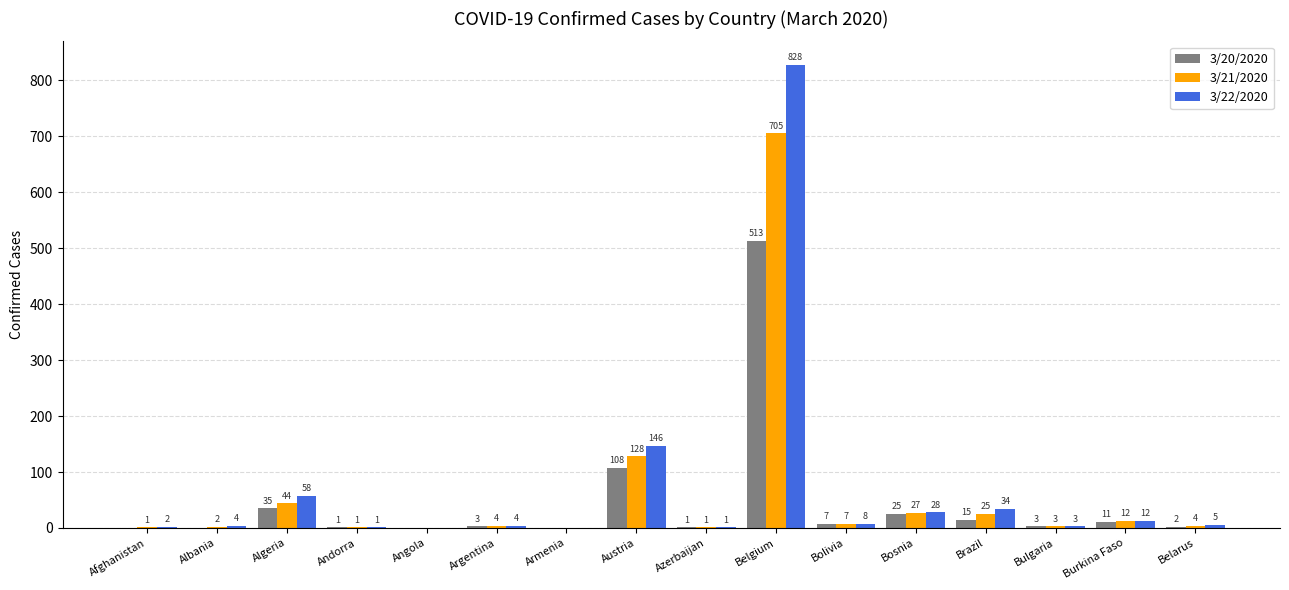

True or false: 3/22/2020 has a value of 0 at Armenia.

True